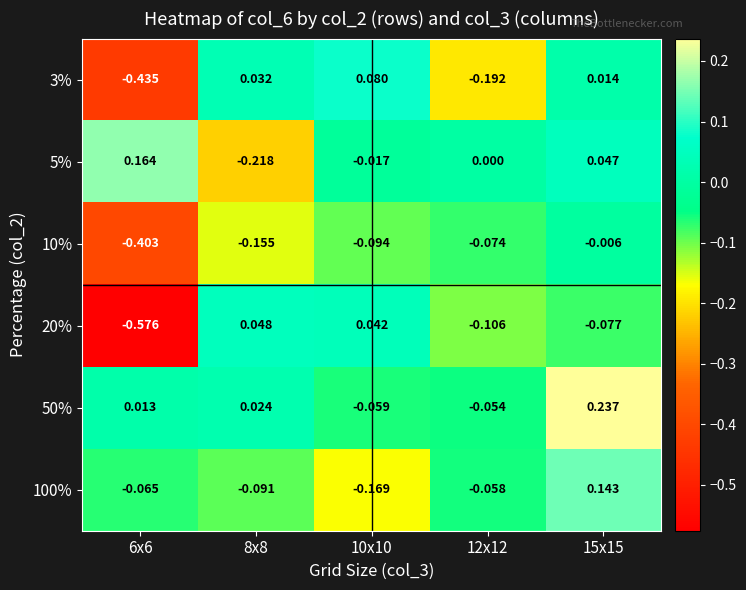

Which has a higher value, 6x6 or 8x8?

8x8